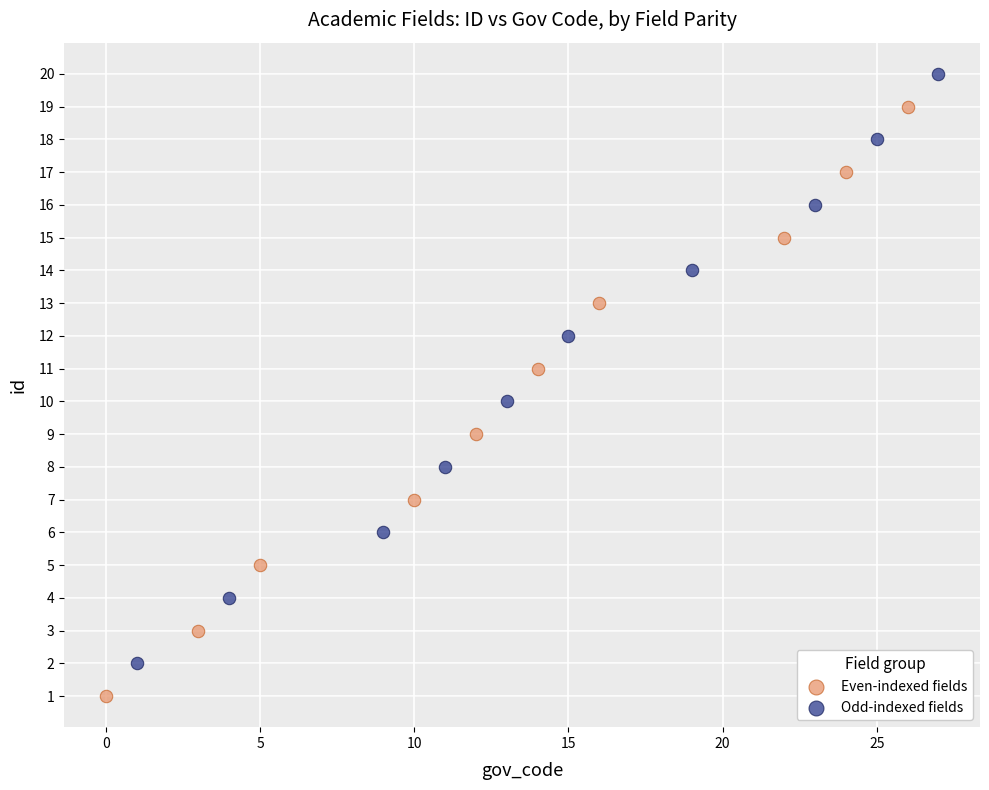

Which series reaches the maximum Y coordinate?

Odd-indexed fields